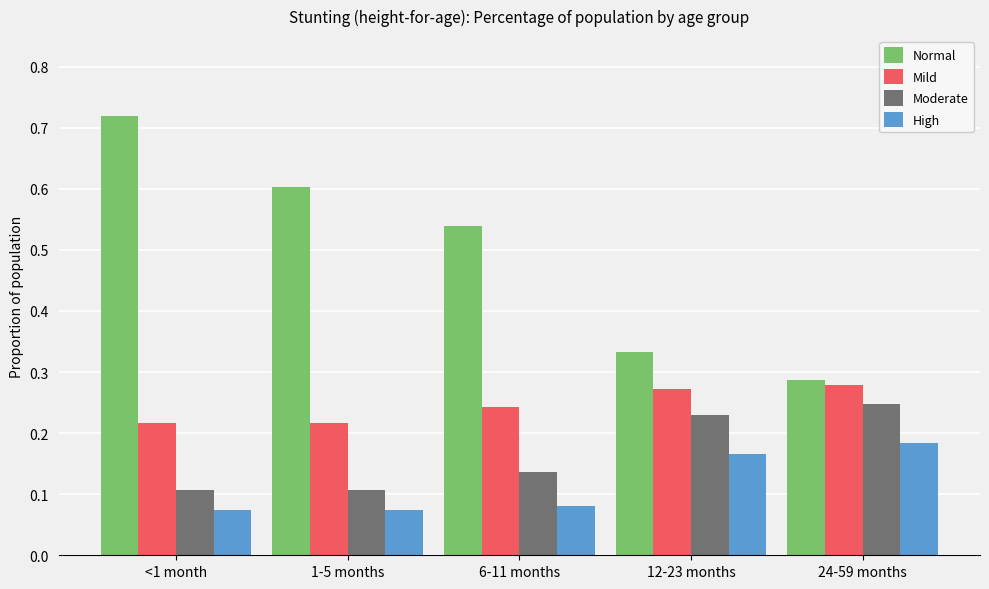

How many High values are between 0 and 1?

5